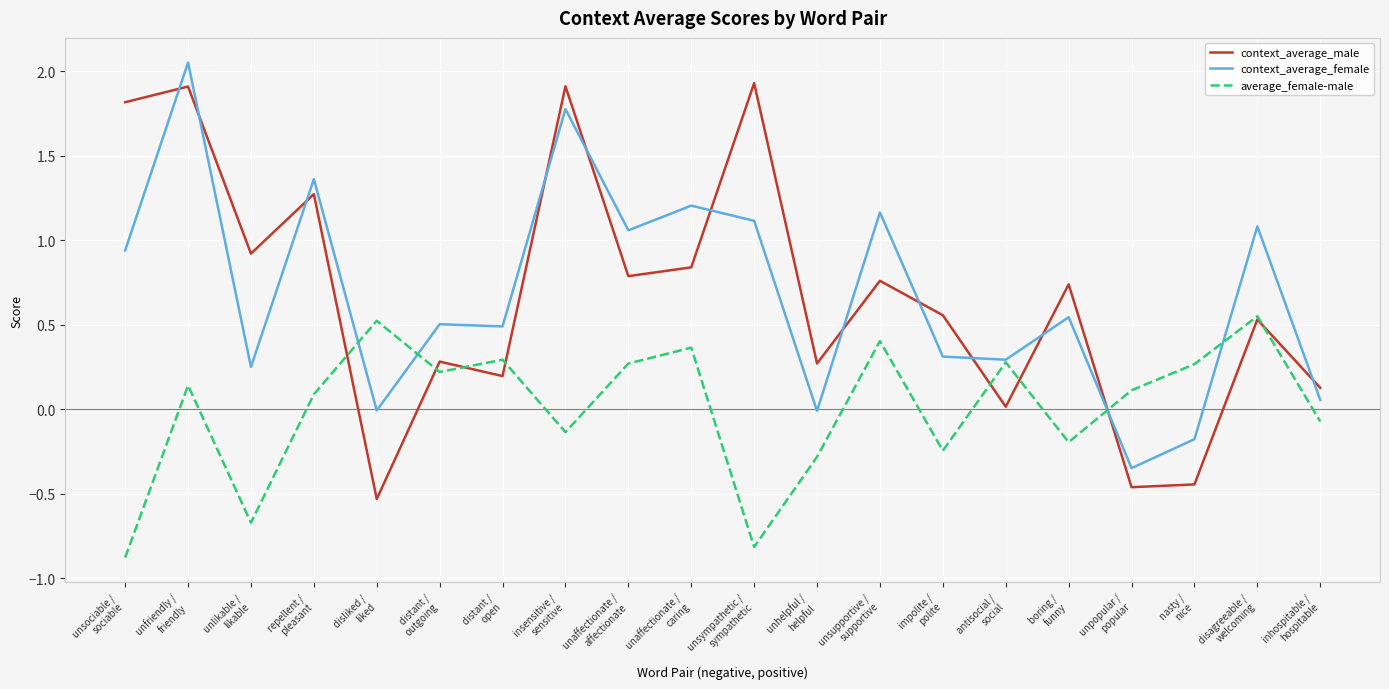

True or false: context_average_male and context_average_female intersect in this chart.

True